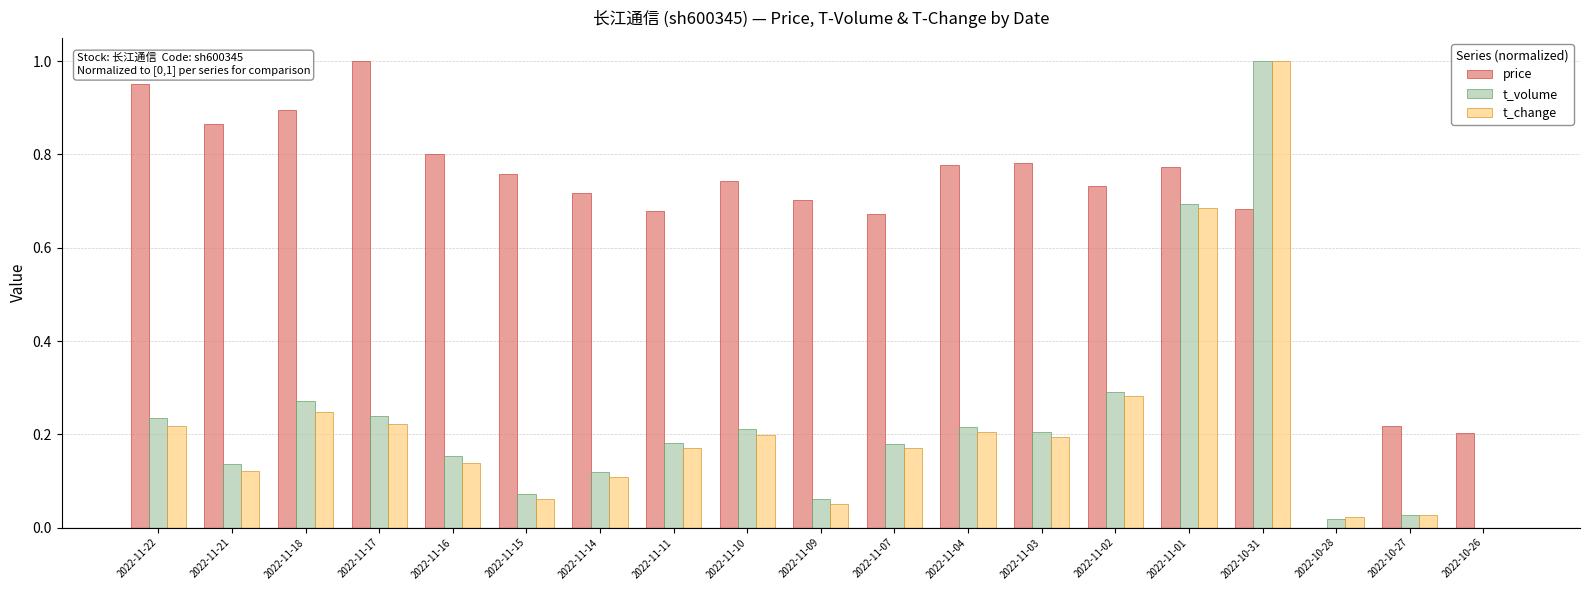

What is the sum of all t_change values?

4.1